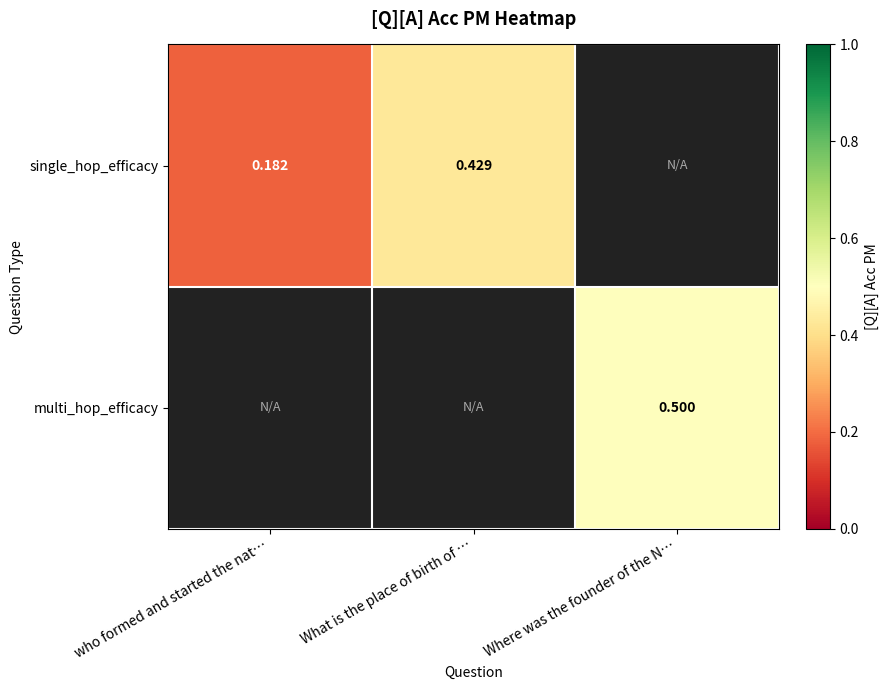

Rank the series by their maximum value, from lowest to highest.

single_hop_efficacy, multi_hop_efficacy